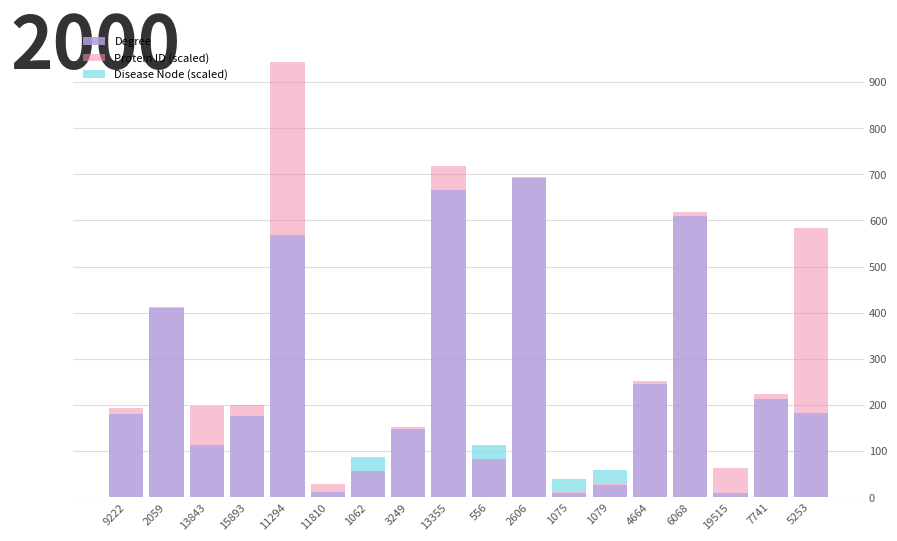

Are the bars horizontal?

No